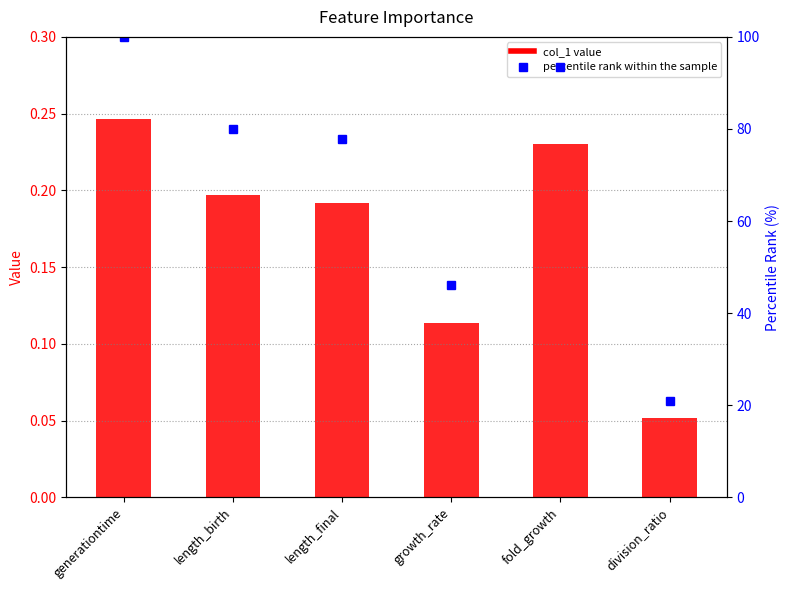

The percentile rank within the sample series shows 55.6 at length_birth. True or false?

False